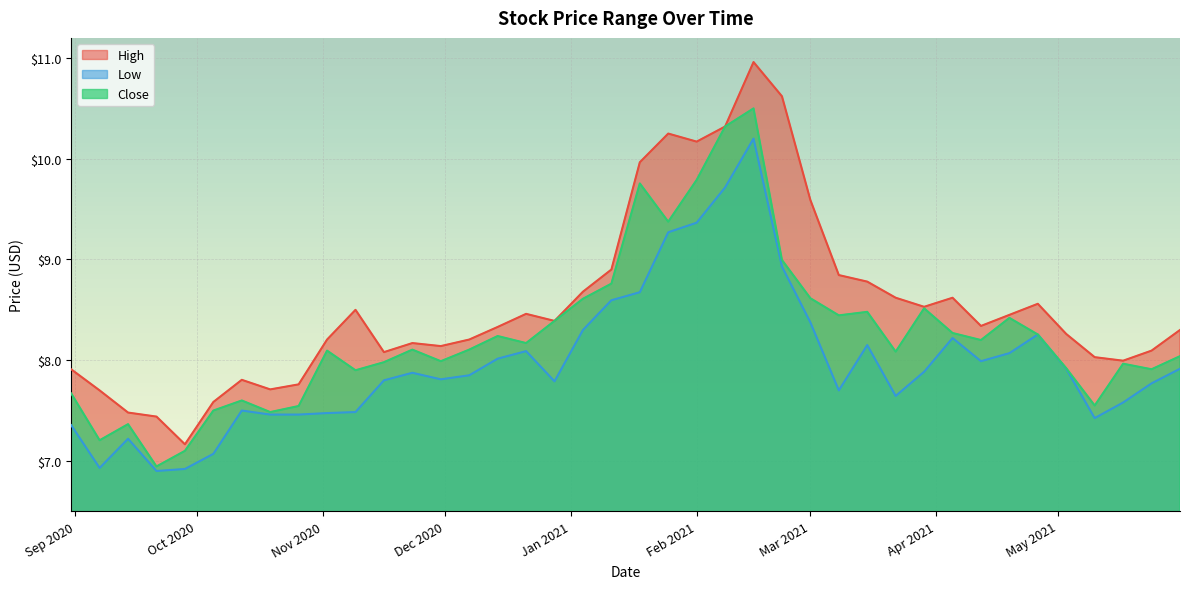

List the series in order of their overall mean, lowest first.

Low, Close, High